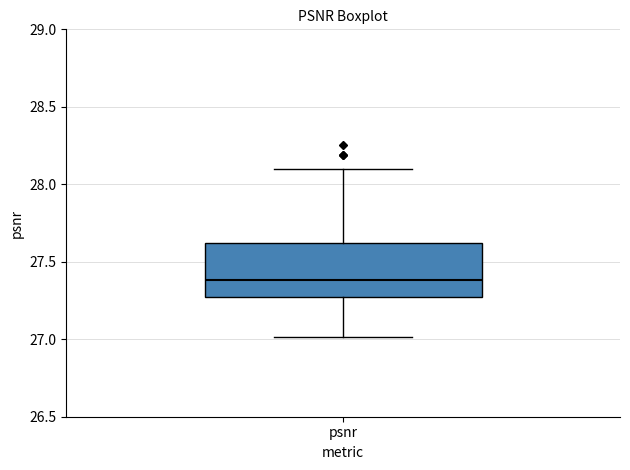

Transcribe this box plot: give where the median line is, the range the box spans, and where the two whiskers end, as read against the y-axis. The values are not printed on the chart, so give them approximately, as read against the axis.

median 27.40, box 27.25 to 27.60, whiskers 27.00 to 28.10